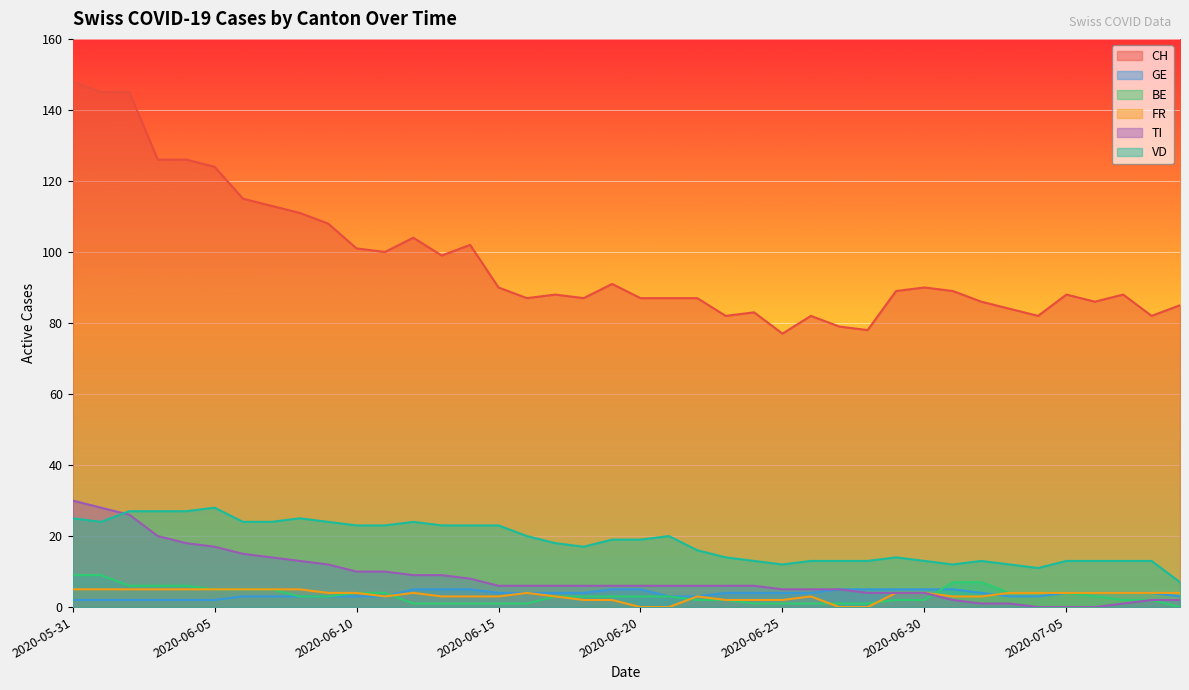

Reading left to right, extract all data points from this chart.

CH: 2020-05-31=148	2020-06-01=145	2020-06-02=145	2020-06-03=126	2020-06-04=126	2020-06-05=124	2020-06-06=115	2020-06-07=113	2020-06-08=111	2020-06-09=108	2020-06-10=101	2020-06-11=100	2020-06-12=104	2020-06-13=99	2020-06-14=102	2020-06-15=90	2020-06-16=87	2020-06-17=88	2020-06-18=87	2020-06-19=91	2020-06-20=87	2020-06-21=87	2020-06-22=87	2020-06-23=82	2020-06-24=83	2020-06-25=77	2020-06-26=82	2020-06-27=79	2020-06-28=78	2020-06-29=89	2020-06-30=90	2020-07-01=89	2020-07-02=86	2020-07-03=84	2020-07-04=82	2020-07-05=88	2020-07-06=86	2020-07-07=88	2020-07-08=82	2020-07-09=85
GE: 2020-05-31=2	2020-06-01=2	2020-06-02=2	2020-06-03=2	2020-06-04=2	2020-06-05=2	2020-06-06=3	2020-06-07=3	2020-06-08=3	2020-06-09=3	2020-06-10=3	2020-06-11=3	2020-06-12=5	2020-06-13=5	2020-06-14=5	2020-06-15=4	2020-06-16=4	2020-06-17=4	2020-06-18=4	2020-06-19=5	2020-06-20=5	2020-06-21=3	2020-06-22=3	2020-06-23=4	2020-06-24=4	2020-06-25=4	2020-06-26=4	2020-06-27=5	2020-06-28=5	2020-06-29=5	2020-06-30=5	2020-07-01=5	2020-07-02=4	2020-07-03=3	2020-07-04=3	2020-07-05=4	2020-07-06=4	2020-07-07=4	2020-07-08=4	2020-07-09=3
BE: 2020-05-31=9	2020-06-01=9	2020-06-02=6	2020-06-03=6	2020-06-04=6	2020-06-05=5	2020-06-06=5	2020-06-07=5	2020-06-08=3	2020-06-09=3	2020-06-10=4	2020-06-11=4	2020-06-12=1	2020-06-13=1	2020-06-14=1	2020-06-15=1	2020-06-16=1	2020-06-17=3	2020-06-18=3	2020-06-19=3	2020-06-20=3	2020-06-21=3	2020-06-22=2	2020-06-23=2	2020-06-24=1	2020-06-25=1	2020-06-26=1	2020-06-27=1	2020-06-28=1	2020-06-29=2	2020-06-30=2	2020-07-01=7	2020-07-02=7	2020-07-03=4	2020-07-04=4	2020-07-05=4	2020-07-06=3	2020-07-07=2	2020-07-08=2	2020-07-09=0
FR: 2020-05-31=5	2020-06-01=5	2020-06-02=5	2020-06-03=5	2020-06-04=5	2020-06-05=5	2020-06-06=5	2020-06-07=5	2020-06-08=5	2020-06-09=4	2020-06-10=4	2020-06-11=3	2020-06-12=4	2020-06-13=3	2020-06-14=3	2020-06-15=3	2020-06-16=4	2020-06-17=3	2020-06-18=2	2020-06-19=2	2020-06-20=0	2020-06-21=0	2020-06-22=3	2020-06-23=2	2020-06-24=2	2020-06-25=2	2020-06-26=3	2020-06-27=0	2020-06-28=0	2020-06-29=4	2020-06-30=4	2020-07-01=3	2020-07-02=3	2020-07-03=4	2020-07-04=4	2020-07-05=4	2020-07-06=4	2020-07-07=4	2020-07-08=4	2020-07-09=4
TI: 2020-05-31=30	2020-06-01=28	2020-06-02=26	2020-06-03=20	2020-06-04=18	2020-06-05=17	2020-06-06=15	2020-06-07=14	2020-06-08=13	2020-06-09=12	2020-06-10=10	2020-06-11=10	2020-06-12=9	2020-06-13=9	2020-06-14=8	2020-06-15=6	2020-06-16=6	2020-06-17=6	2020-06-18=6	2020-06-19=6	2020-06-20=6	2020-06-21=6	2020-06-22=6	2020-06-23=6	2020-06-24=6	2020-06-25=5	2020-06-26=5	2020-06-27=5	2020-06-28=4	2020-06-29=4	2020-06-30=4	2020-07-01=2	2020-07-02=1	2020-07-03=1	2020-07-04=0	2020-07-05=0	2020-07-06=0	2020-07-07=1	2020-07-08=2	2020-07-09=2
VD: 2020-05-31=25	2020-06-01=24	2020-06-02=27	2020-06-03=27	2020-06-04=27	2020-06-05=28	2020-06-06=24	2020-06-07=24	2020-06-08=25	2020-06-09=24	2020-06-10=23	2020-06-11=23	2020-06-12=24	2020-06-13=23	2020-06-14=23	2020-06-15=23	2020-06-16=20	2020-06-17=18	2020-06-18=17	2020-06-19=19	2020-06-20=19	2020-06-21=20	2020-06-22=16	2020-06-23=14	2020-06-24=13	2020-06-25=12	2020-06-26=13	2020-06-27=13	2020-06-28=13	2020-06-29=14	2020-06-30=13	2020-07-01=12	2020-07-02=13	2020-07-03=12	2020-07-04=11	2020-07-05=13	2020-07-06=13	2020-07-07=13	2020-07-08=13	2020-07-09=7